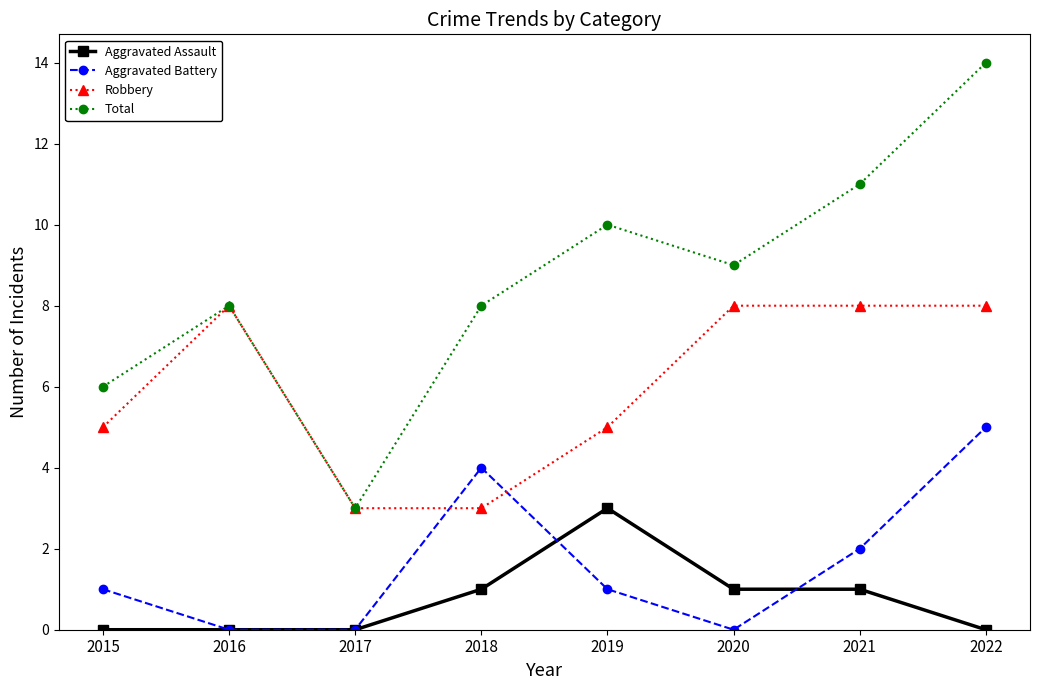

Between 2017 and 2022, which series saw the biggest shift?

Total